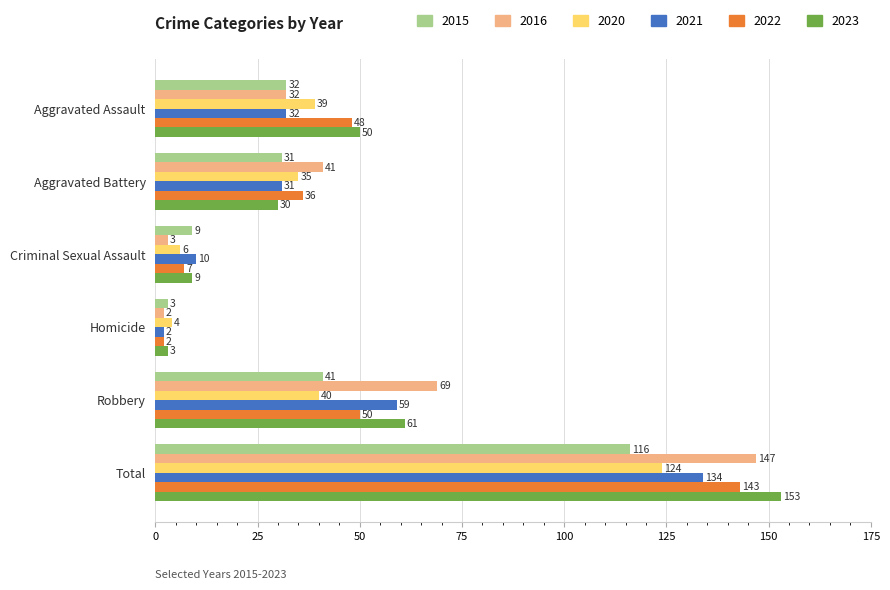

What is the difference between the highest and lowest values at Criminal Sexual Assault?

7